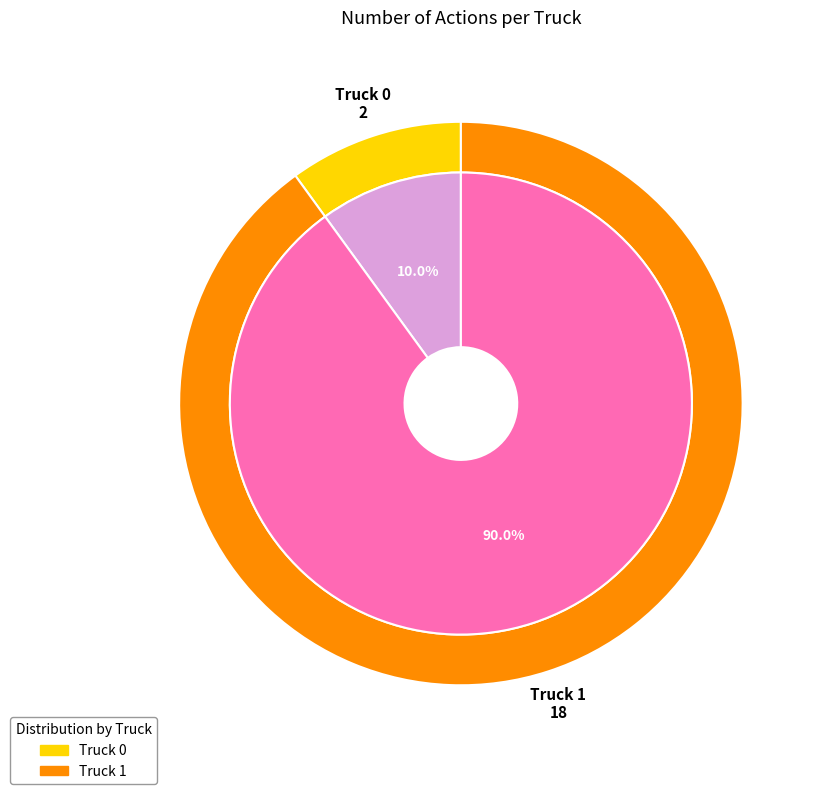

To the nearest percent, what percentage of the pie is Truck 0?

10%